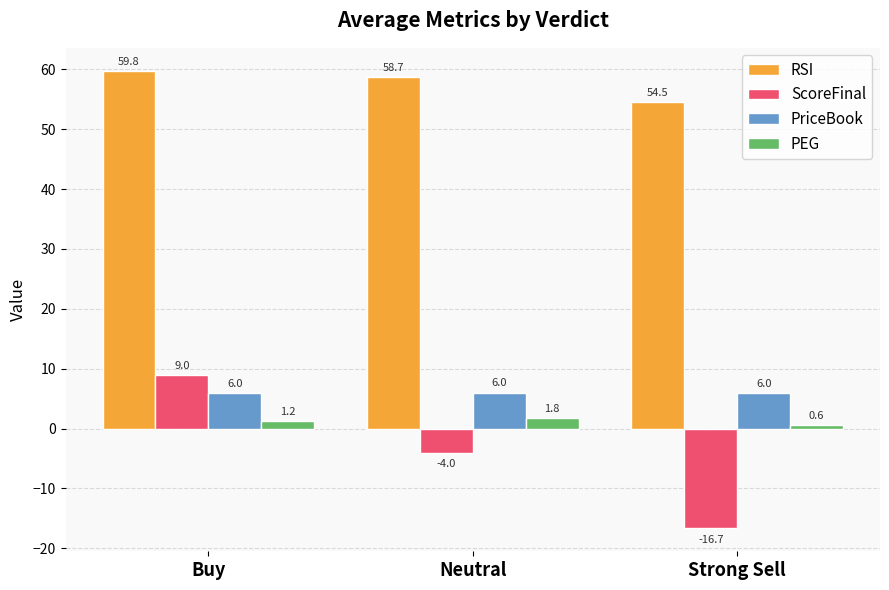

At which category is the sum across all series the highest?

Buy